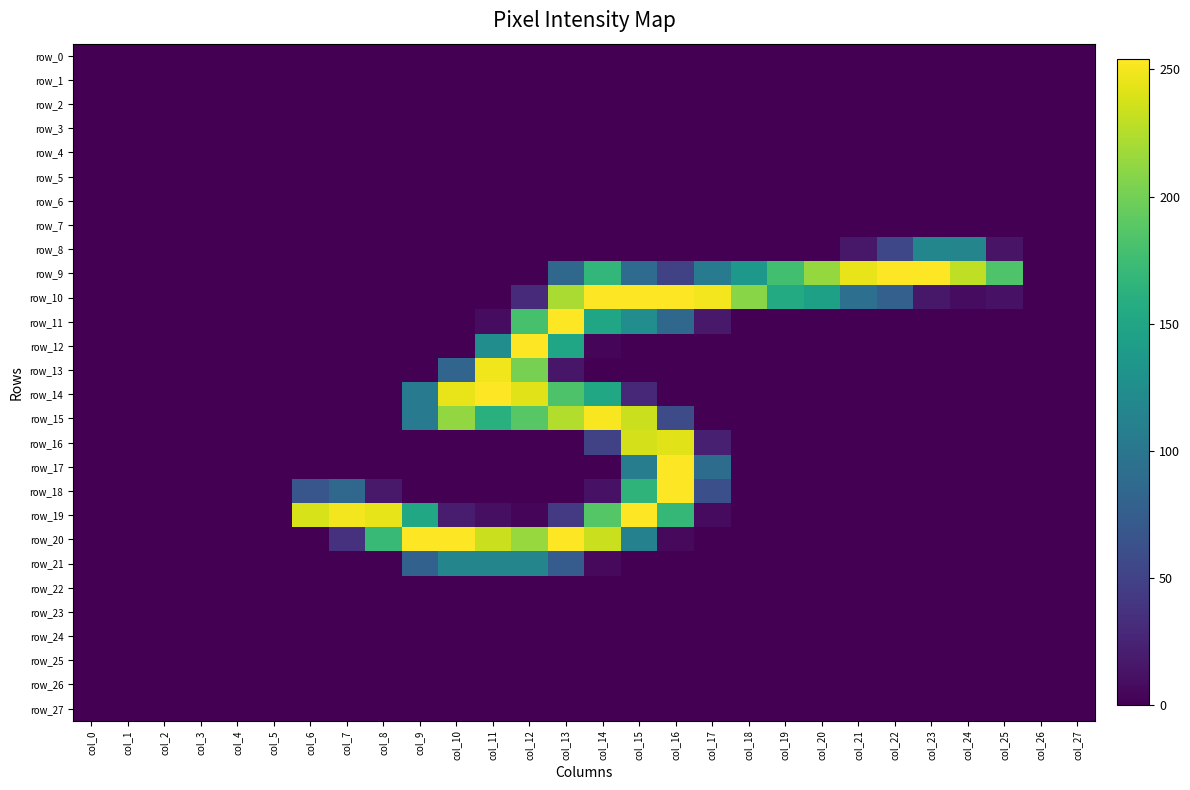

What value does the row_13 series have at col_11, to the nearest 50?

250